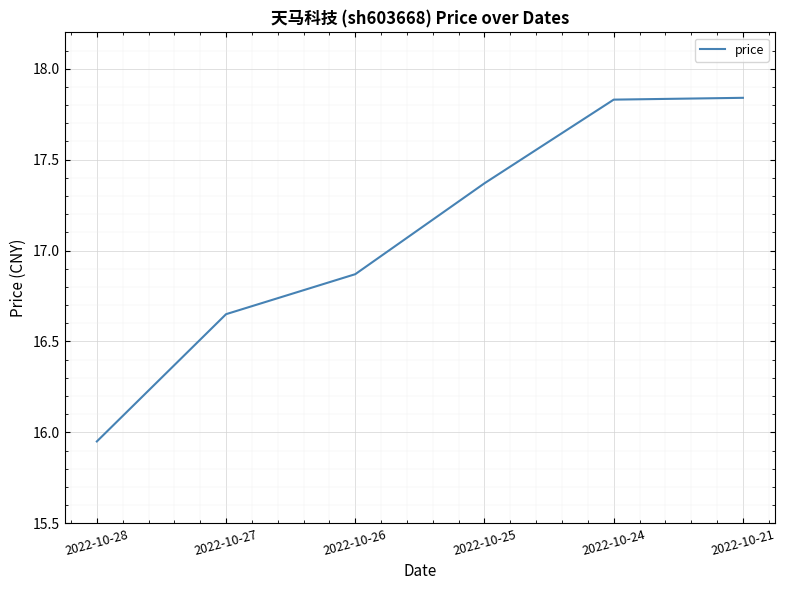

Where does the data first go above 17?

2022-10-25